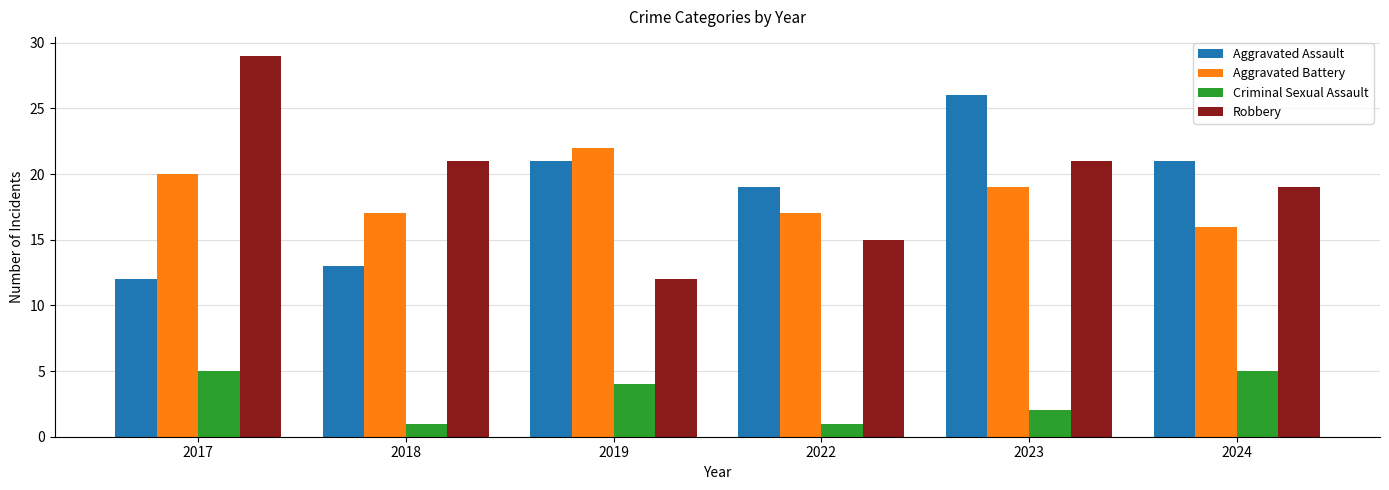

How many data points in Aggravated Battery are less than 19?

3